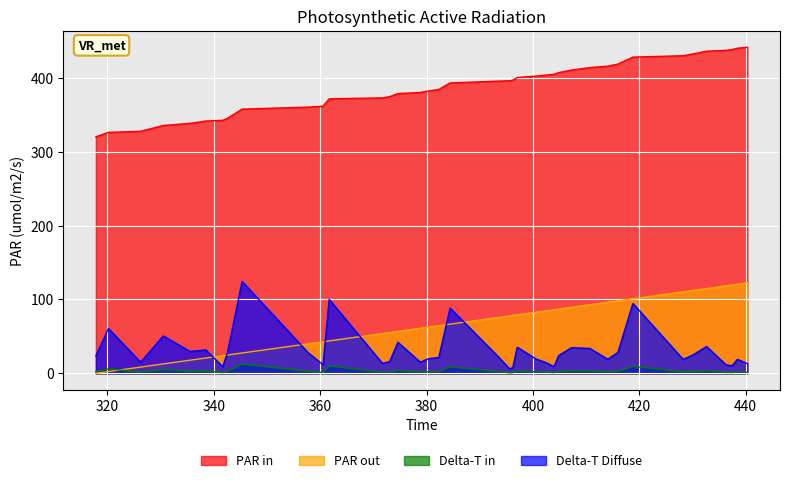

In test Δt, how many points are lower than both neighbors (excluding endpoints)?

11